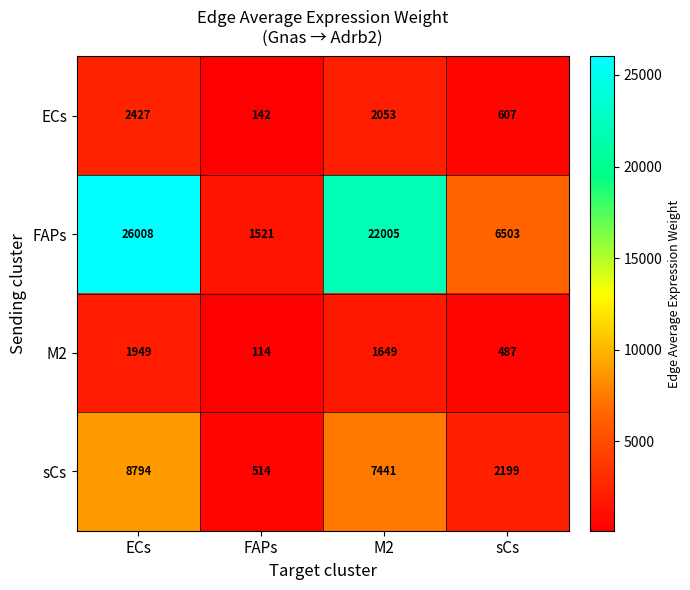

Read the FAPs value at sCs, to the nearest 50.

6500